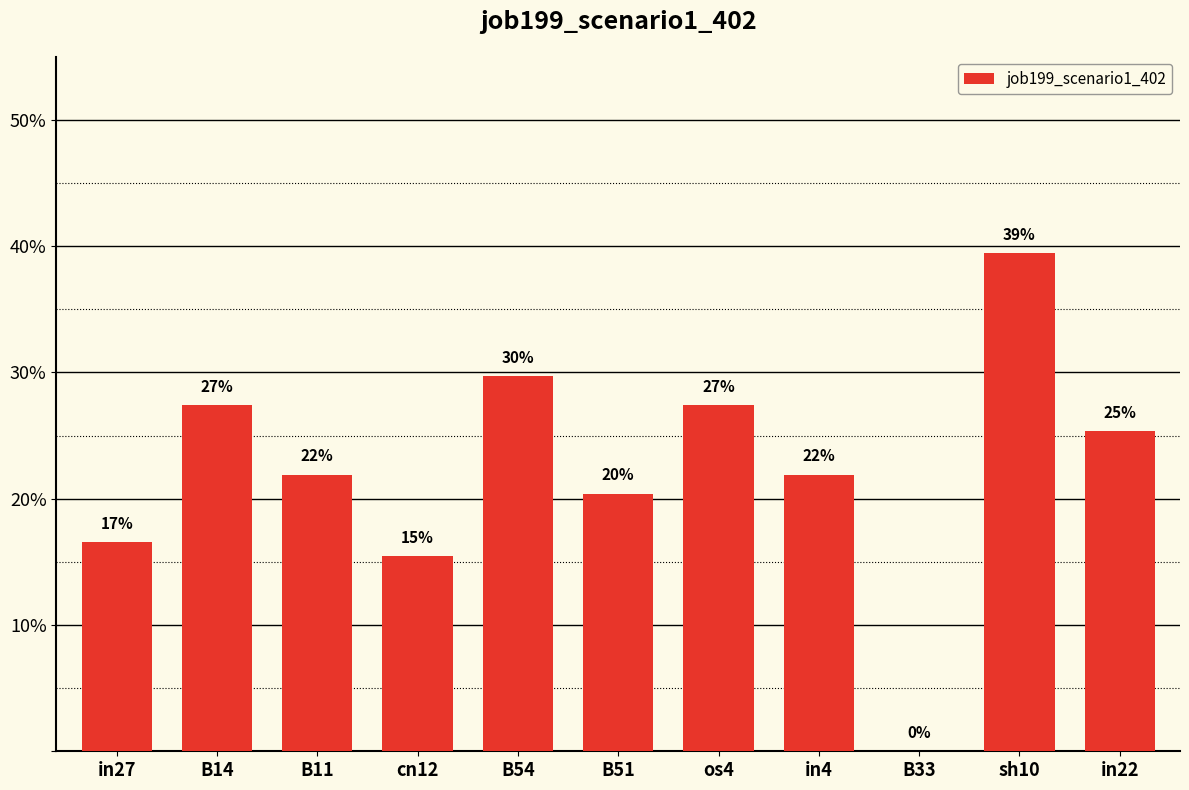

Are the bars horizontal?

No